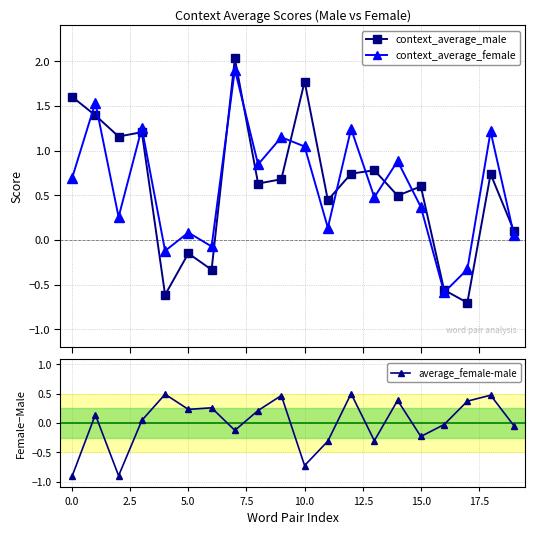

True or false: average_female-male has a value of 0.8 at 12.

False